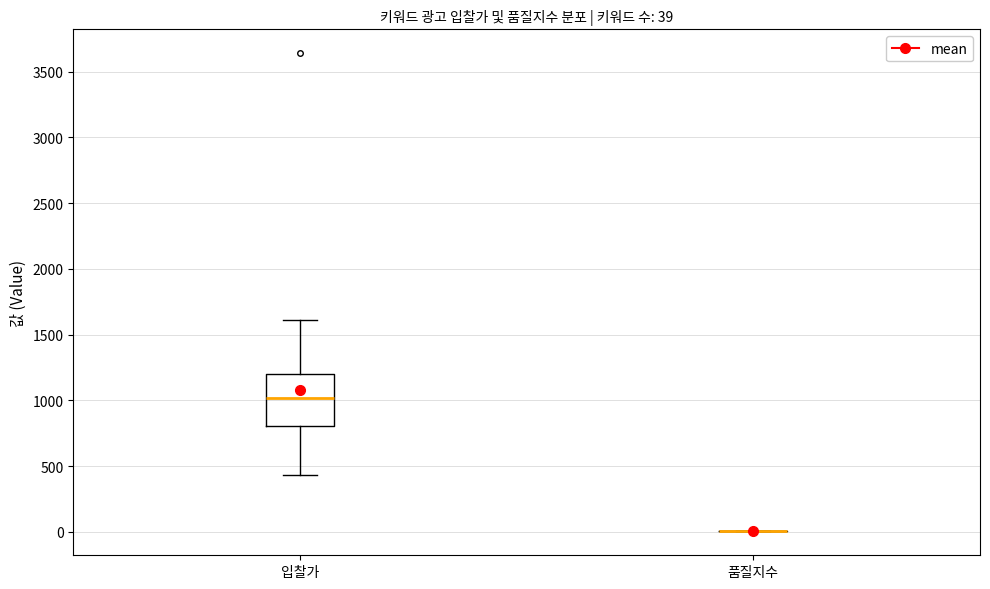

Which box is the tallest, from its lower edge to its upper edge?

입찰가